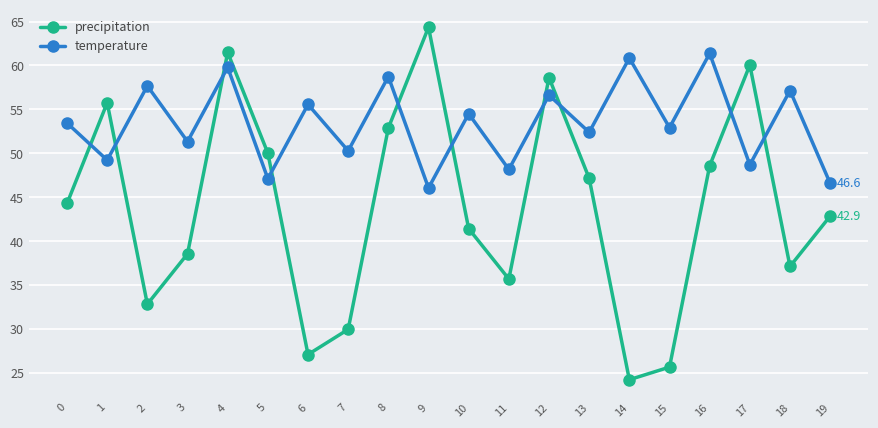

What is the difference between the highest and lowest values at 15?

27.3